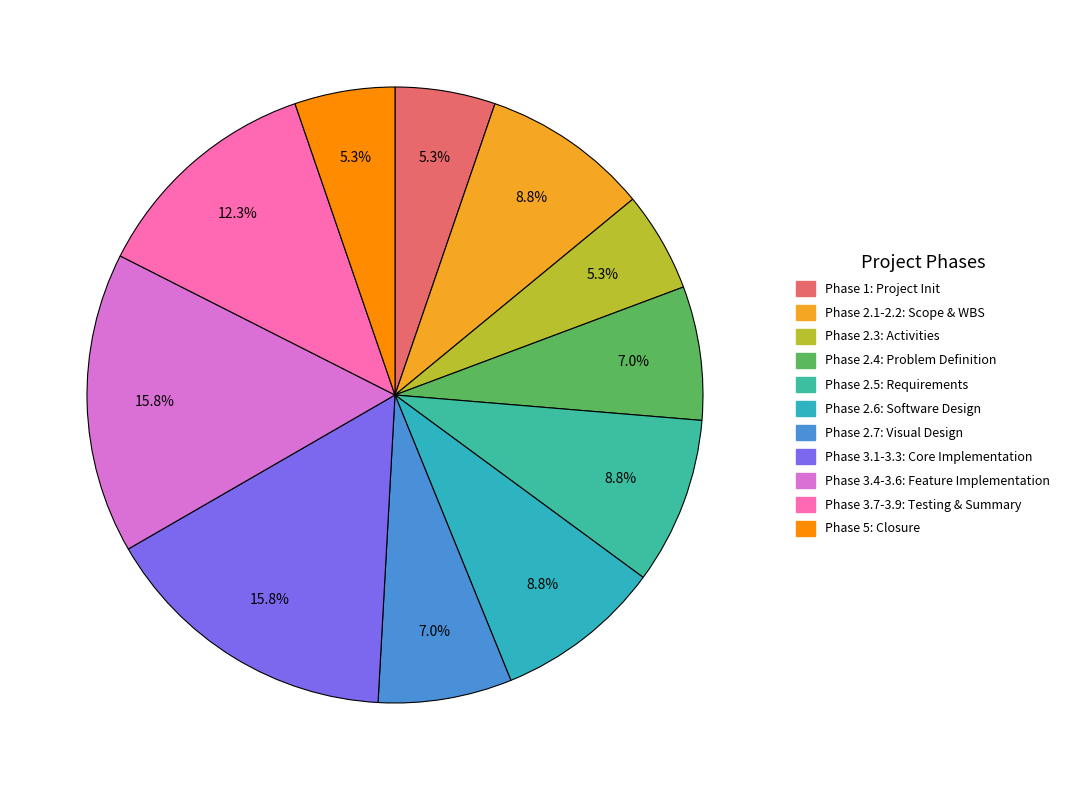

How many segments does this pie chart have?

11